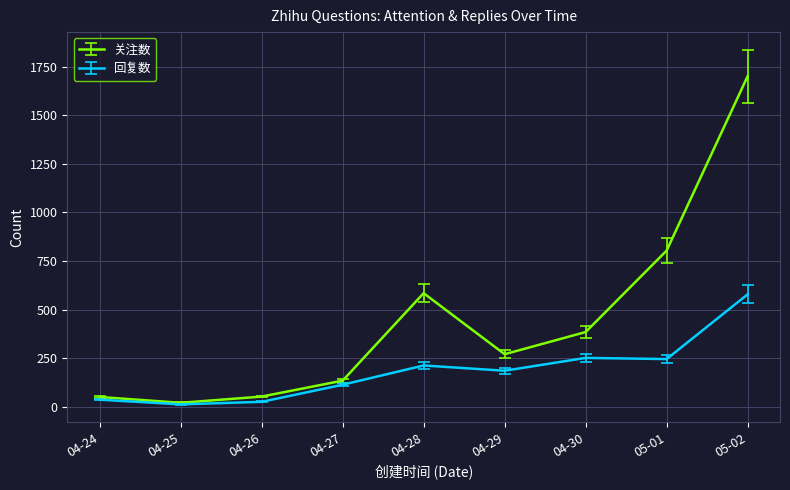

Which series changed the most between 04-24 and 04-27?

关注数